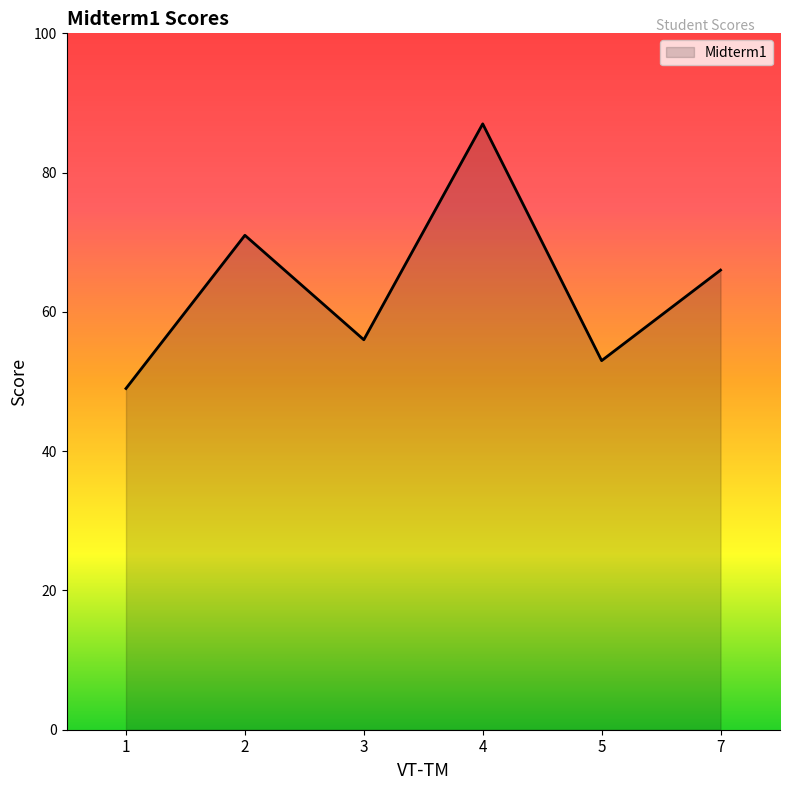

Rank the categories by value from highest to lowest.

4, 2, 7, 3, 5, 1